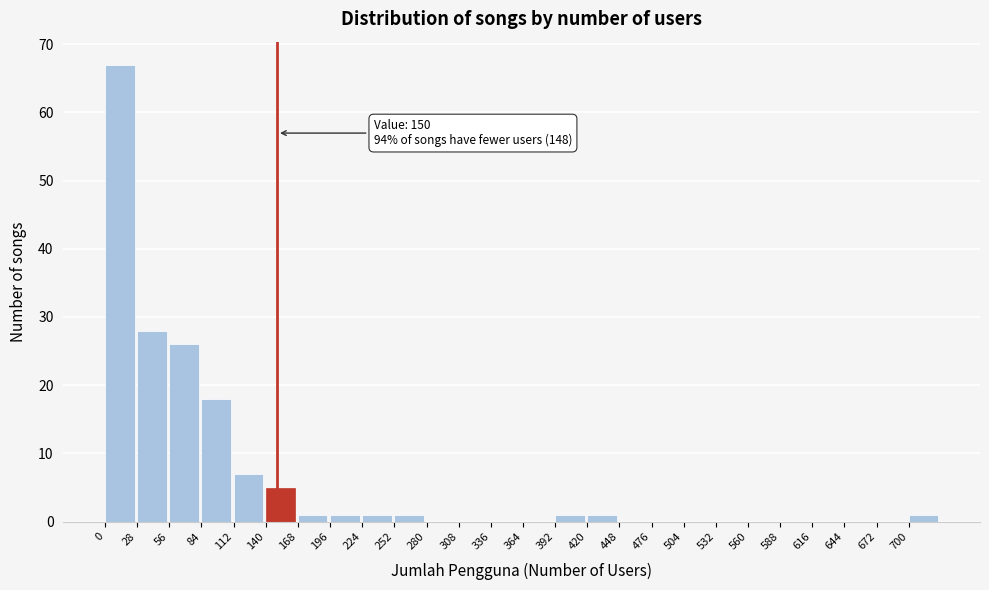

Which range on the x-axis has the tallest bar?

0 to 28